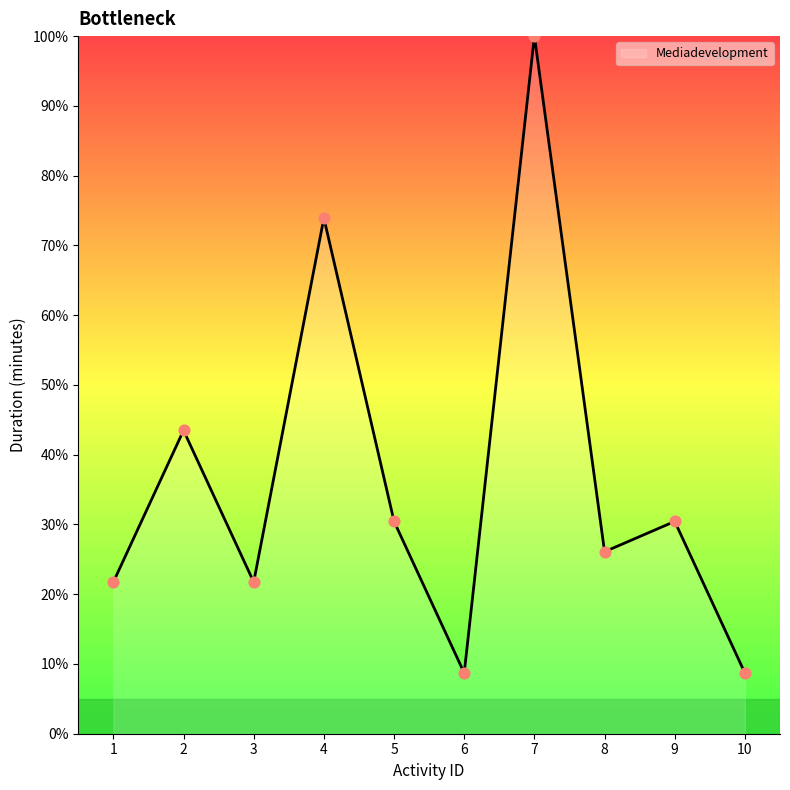

What is the ratio of the value at 7 to the value at 5?

3.3